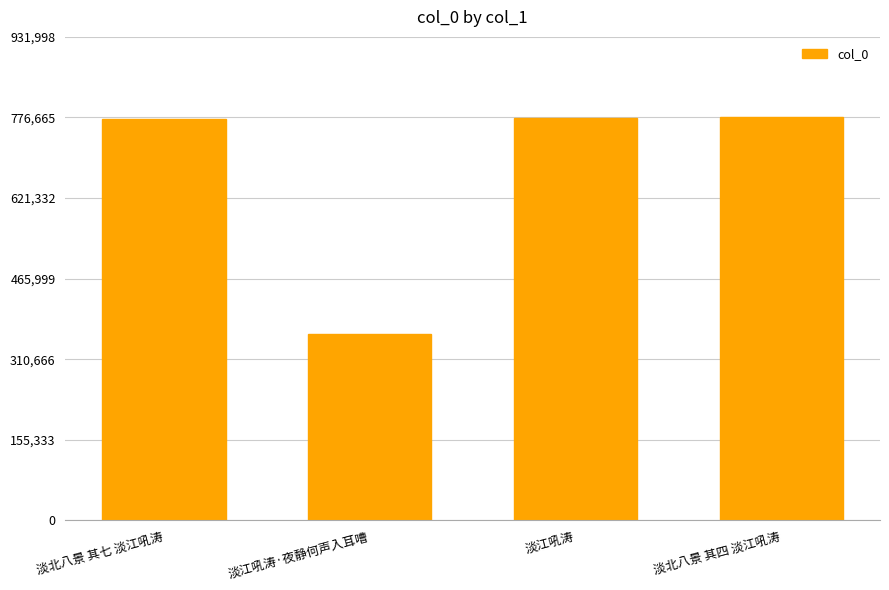

Is it true that the value at 淡北八景 其四 淡江吼涛 is 776665?

True